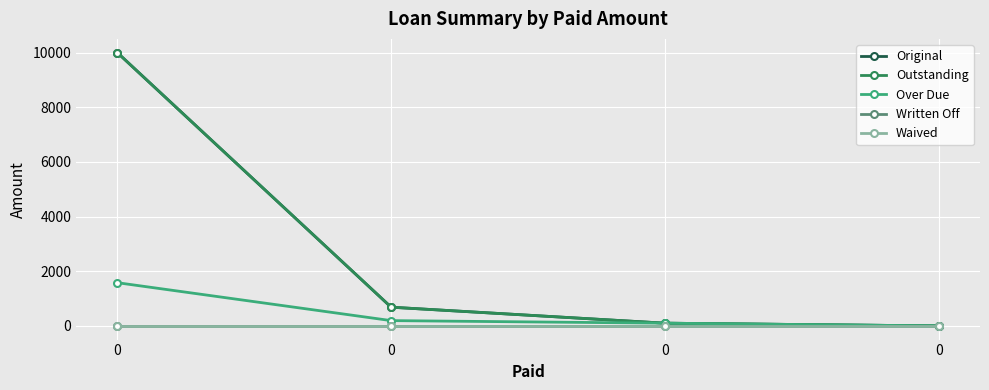

Reading left to right, extract all data points from this chart.

Original: 0=10000.0	0=685.1	0=100.0	0=0.0
Outstanding: 0=10000.0	0=685.1	0=100.0	0=0.0
Over Due: 0=1581.5	0=194.0	0=100.0	0=0.0
Written Off: 0=0.0	0=0.0	0=0.0	0=0.0
Waived: 0=0.0	0=0.0	0=0.0	0=0.0